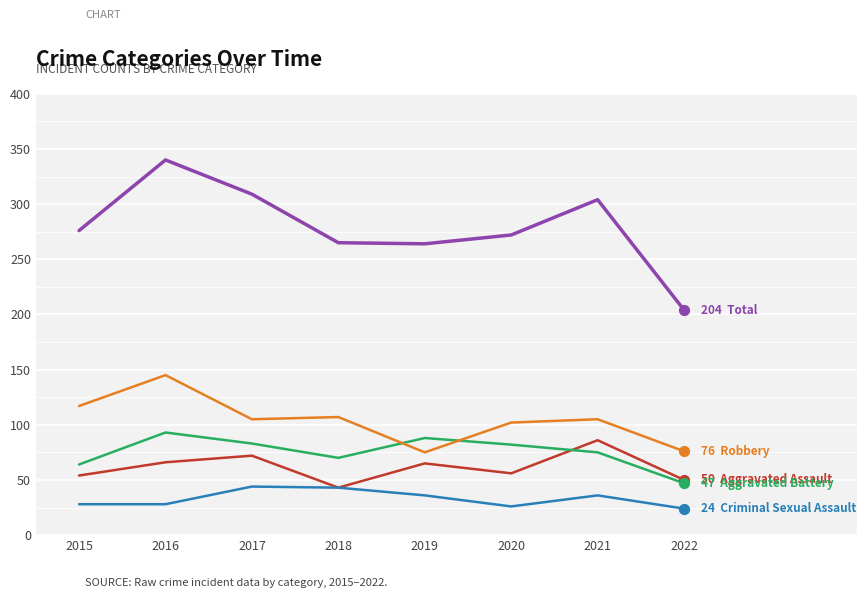

At which category is the sum across all series the highest?

2016